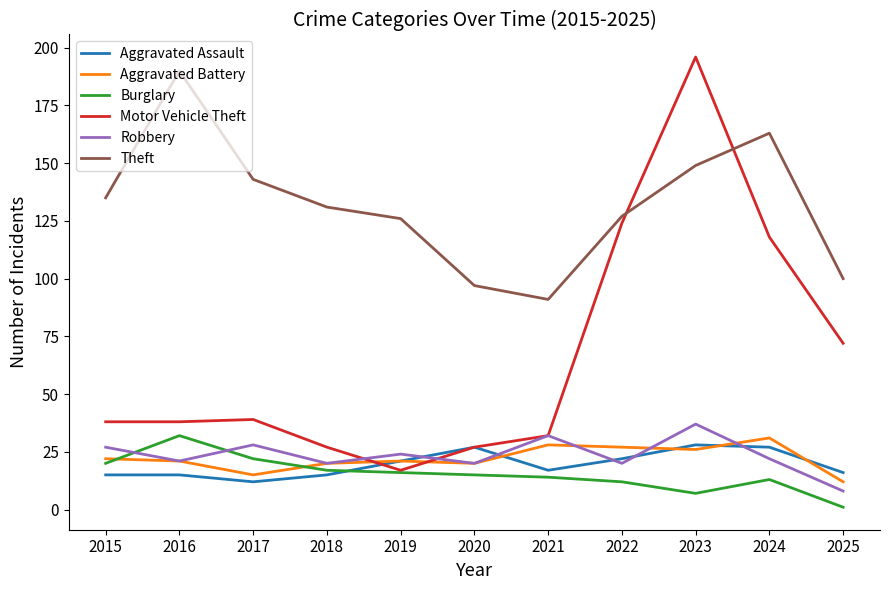

Is it true that Aggravated Battery equals 28 at 2021?

True